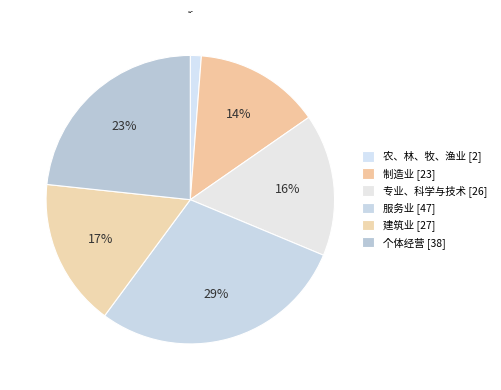

Is there a majority slice in this chart?

No